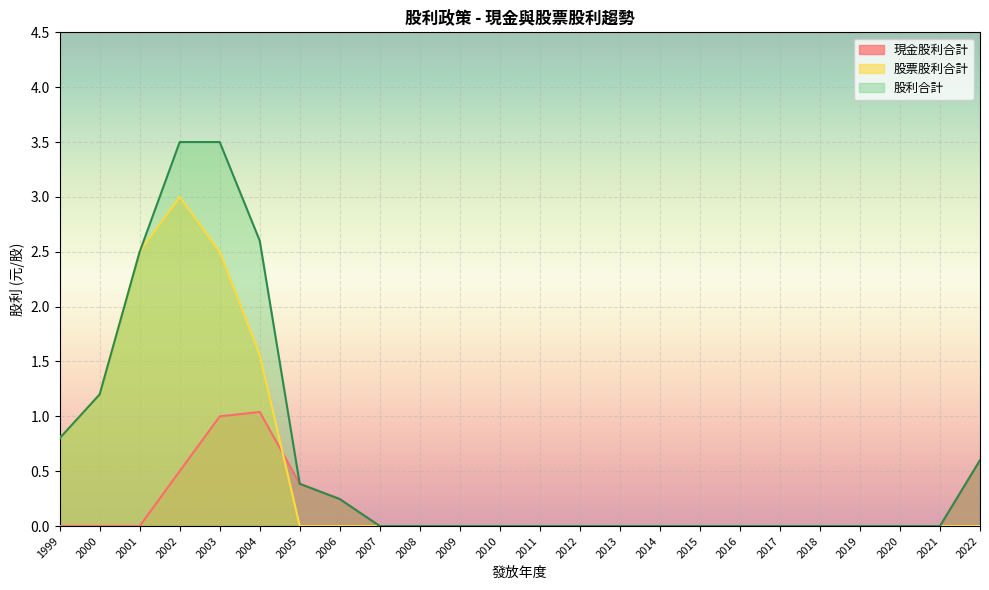

Is it true that 股利合計 equals 3.5 at 2003?

True